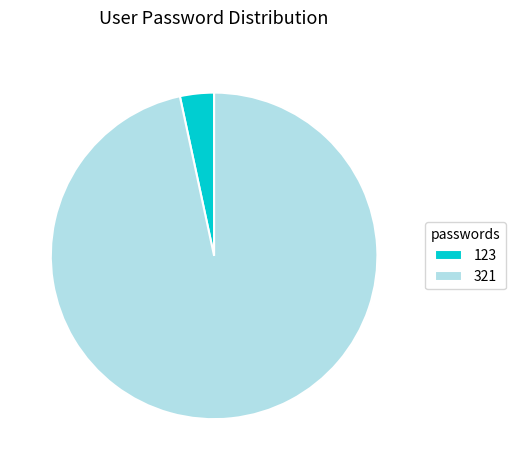

Rank the categories by value from lowest to highest.

123, 321